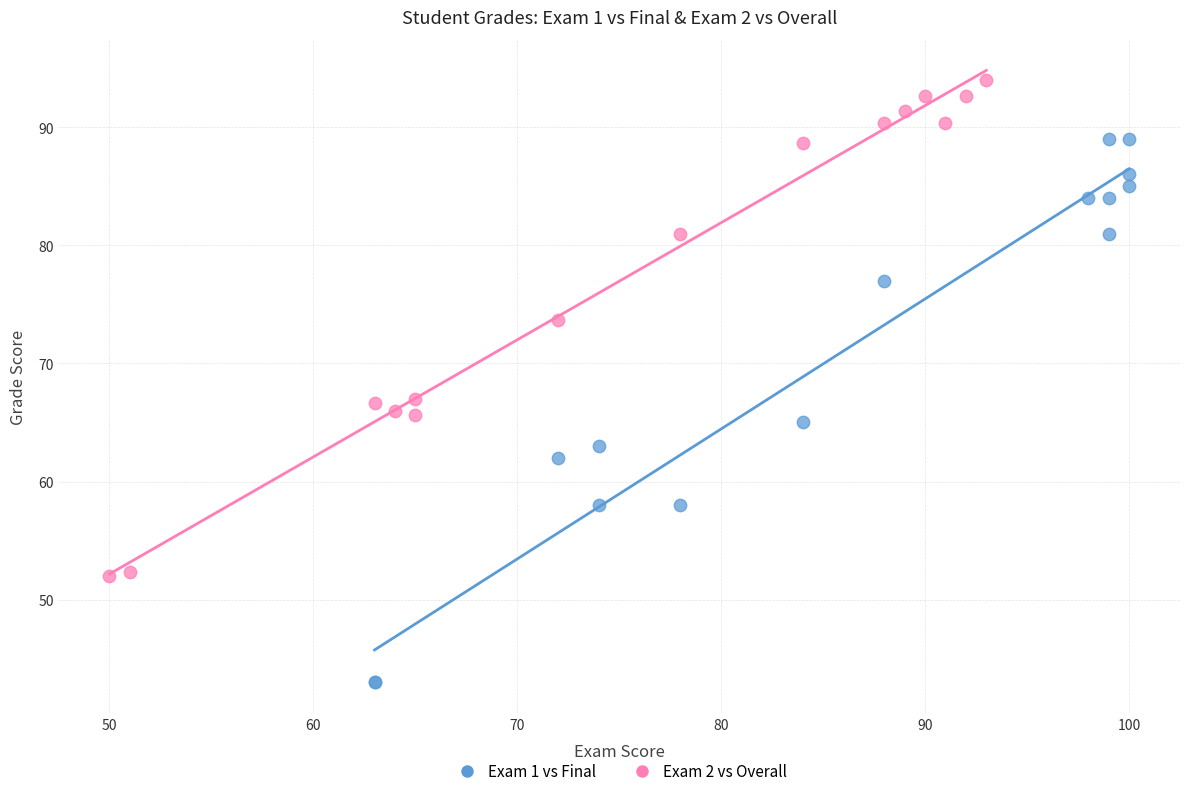

Which series has the largest Y range (max minus min)?

Exam 1 vs Final